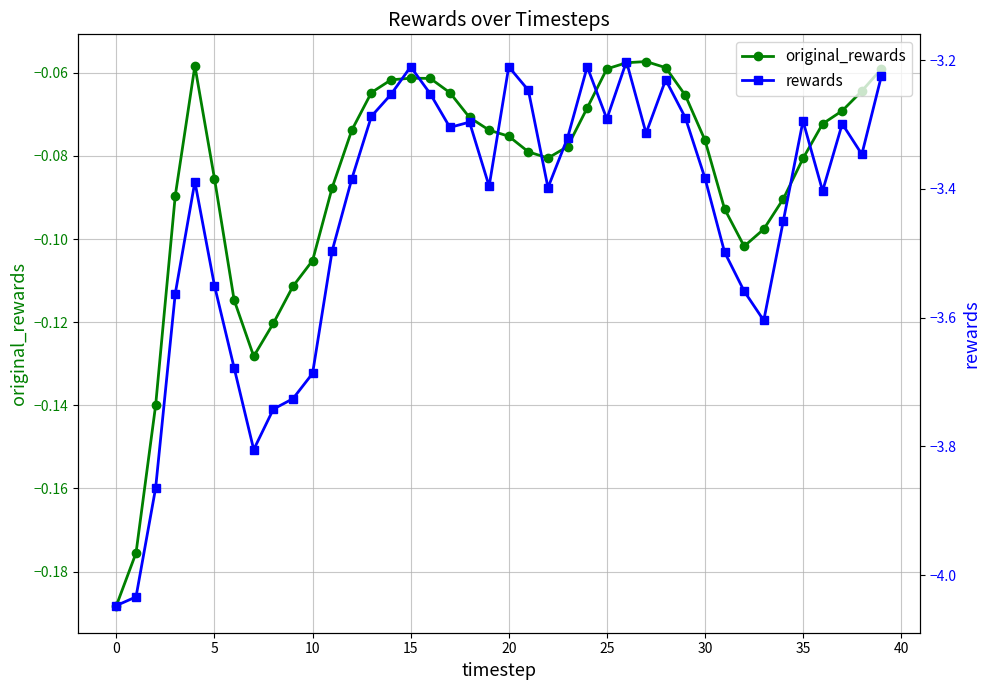

Is the value of rewards at 36 greater than the value of original_rewards at 22?

No